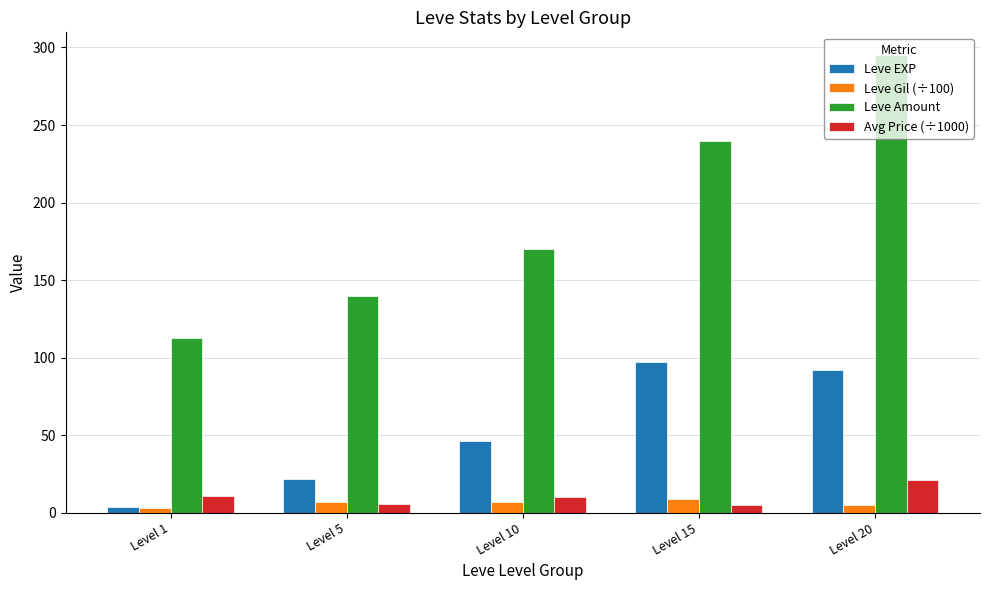

Are the bars horizontal?

No